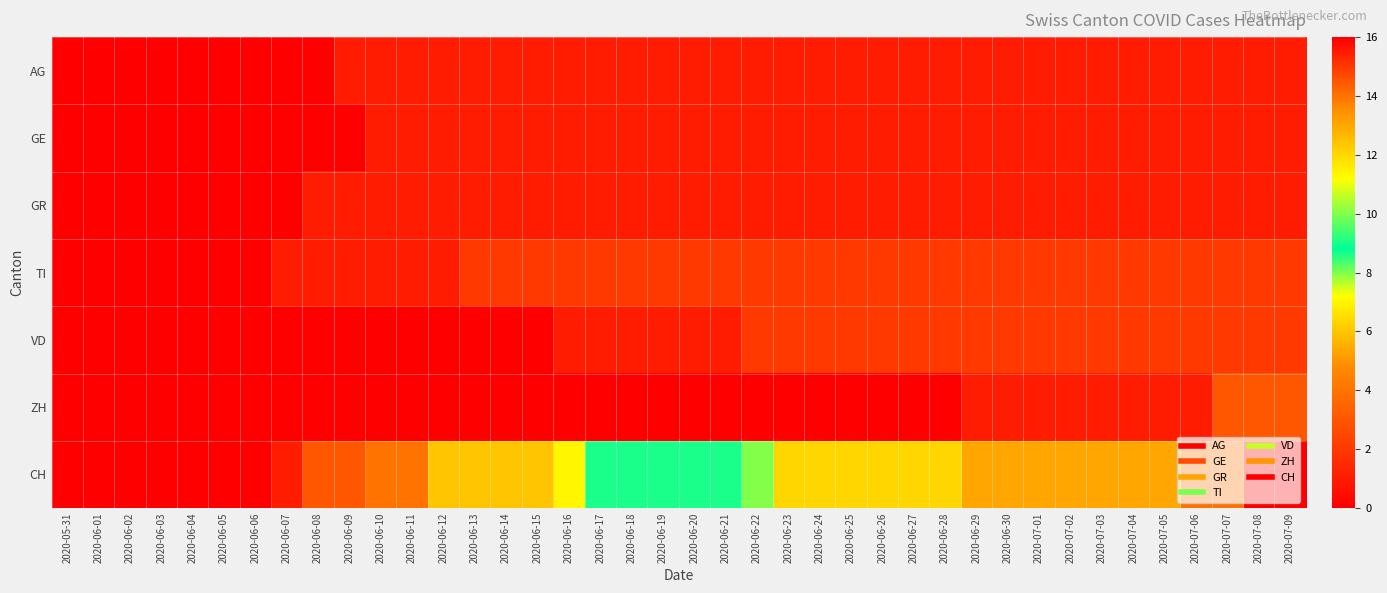

Reading right to left, list all the values displayed in this chart.

AG: 2020-07-09=1	2020-07-08=1	2020-07-07=1	2020-07-06=1	2020-07-05=1	2020-07-04=1	2020-07-03=1	2020-07-02=1	2020-07-01=1	2020-06-30=1	2020-06-29=1	2020-06-28=1	2020-06-27=1	2020-06-26=1	2020-06-25=1	2020-06-24=1	2020-06-23=1	2020-06-22=1	2020-06-21=1	2020-06-20=1	2020-06-19=1	2020-06-18=1	2020-06-17=1	2020-06-16=1	2020-06-15=1	2020-06-14=1	2020-06-13=1	2020-06-12=1	2020-06-11=1	2020-06-10=1	2020-06-09=1	2020-06-08=0	2020-06-07=0	2020-06-06=0	2020-06-05=0	2020-06-04=0	2020-06-03=0	2020-06-02=0	2020-06-01=0	2020-05-31=0
GE: 2020-07-09=1	2020-07-08=1	2020-07-07=1	2020-07-06=1	2020-07-05=1	2020-07-04=1	2020-07-03=1	2020-07-02=1	2020-07-01=1	2020-06-30=1	2020-06-29=1	2020-06-28=1	2020-06-27=1	2020-06-26=1	2020-06-25=1	2020-06-24=1	2020-06-23=1	2020-06-22=1	2020-06-21=1	2020-06-20=1	2020-06-19=1	2020-06-18=1	2020-06-17=1	2020-06-16=1	2020-06-15=1	2020-06-14=1	2020-06-13=1	2020-06-12=1	2020-06-11=1	2020-06-10=1	2020-06-09=0	2020-06-08=0	2020-06-07=0	2020-06-06=0	2020-06-05=0	2020-06-04=0	2020-06-03=0	2020-06-02=0	2020-06-01=0	2020-05-31=0
GR: 2020-07-09=1	2020-07-08=1	2020-07-07=1	2020-07-06=1	2020-07-05=1	2020-07-04=1	2020-07-03=1	2020-07-02=1	2020-07-01=1	2020-06-30=1	2020-06-29=1	2020-06-28=1	2020-06-27=1	2020-06-26=1	2020-06-25=1	2020-06-24=1	2020-06-23=1	2020-06-22=1	2020-06-21=1	2020-06-20=1	2020-06-19=1	2020-06-18=1	2020-06-17=1	2020-06-16=1	2020-06-15=1	2020-06-14=1	2020-06-13=1	2020-06-12=1	2020-06-11=1	2020-06-10=1	2020-06-09=1	2020-06-08=1	2020-06-07=0	2020-06-06=0	2020-06-05=0	2020-06-04=0	2020-06-03=0	2020-06-02=0	2020-06-01=0	2020-05-31=0
TI: 2020-07-09=2	2020-07-08=2	2020-07-07=2	2020-07-06=2	2020-07-05=2	2020-07-04=2	2020-07-03=2	2020-07-02=2	2020-07-01=2	2020-06-30=2	2020-06-29=2	2020-06-28=2	2020-06-27=2	2020-06-26=2	2020-06-25=2	2020-06-24=2	2020-06-23=2	2020-06-22=2	2020-06-21=2	2020-06-20=2	2020-06-19=2	2020-06-18=2	2020-06-17=2	2020-06-16=2	2020-06-15=2	2020-06-14=2	2020-06-13=2	2020-06-12=1	2020-06-11=1	2020-06-10=1	2020-06-09=1	2020-06-08=1	2020-06-07=1	2020-06-06=0	2020-06-05=0	2020-06-04=0	2020-06-03=0	2020-06-02=0	2020-06-01=0	2020-05-31=0
VD: 2020-07-09=2	2020-07-08=2	2020-07-07=2	2020-07-06=2	2020-07-05=2	2020-07-04=2	2020-07-03=2	2020-07-02=2	2020-07-01=2	2020-06-30=2	2020-06-29=2	2020-06-28=2	2020-06-27=2	2020-06-26=2	2020-06-25=2	2020-06-24=2	2020-06-23=2	2020-06-22=2	2020-06-21=1	2020-06-20=1	2020-06-19=1	2020-06-18=1	2020-06-17=1	2020-06-16=1	2020-06-15=0	2020-06-14=0	2020-06-13=0	2020-06-12=0	2020-06-11=0	2020-06-10=0	2020-06-09=0	2020-06-08=0	2020-06-07=0	2020-06-06=0	2020-06-05=0	2020-06-04=0	2020-06-03=0	2020-06-02=0	2020-06-01=0	2020-05-31=0
ZH: 2020-07-09=3	2020-07-08=3	2020-07-07=3	2020-07-06=1	2020-07-05=1	2020-07-04=1	2020-07-03=1	2020-07-02=1	2020-07-01=1	2020-06-30=1	2020-06-29=1	2020-06-28=0	2020-06-27=0	2020-06-26=0	2020-06-25=0	2020-06-24=0	2020-06-23=0	2020-06-22=0	2020-06-21=0	2020-06-20=0	2020-06-19=0	2020-06-18=0	2020-06-17=0	2020-06-16=0	2020-06-15=0	2020-06-14=0	2020-06-13=0	2020-06-12=0	2020-06-11=0	2020-06-10=0	2020-06-09=0	2020-06-08=0	2020-06-07=0	2020-06-06=0	2020-06-05=0	2020-06-04=0	2020-06-03=0	2020-06-02=0	2020-06-01=0	2020-05-31=0
CH: 2020-07-09=16	2020-07-08=16	2020-07-07=14	2020-07-06=14	2020-07-05=13	2020-07-04=13	2020-07-03=13	2020-07-02=13	2020-07-01=13	2020-06-30=13	2020-06-29=13	2020-06-28=12	2020-06-27=12	2020-06-26=12	2020-06-25=12	2020-06-24=12	2020-06-23=12	2020-06-22=10	2020-06-21=9	2020-06-20=9	2020-06-19=9	2020-06-18=9	2020-06-17=9	2020-06-16=7	2020-06-15=6	2020-06-14=6	2020-06-13=6	2020-06-12=6	2020-06-11=4	2020-06-10=4	2020-06-09=3	2020-06-08=3	2020-06-07=1	2020-06-06=0	2020-06-05=0	2020-06-04=0	2020-06-03=0	2020-06-02=0	2020-06-01=0	2020-05-31=0